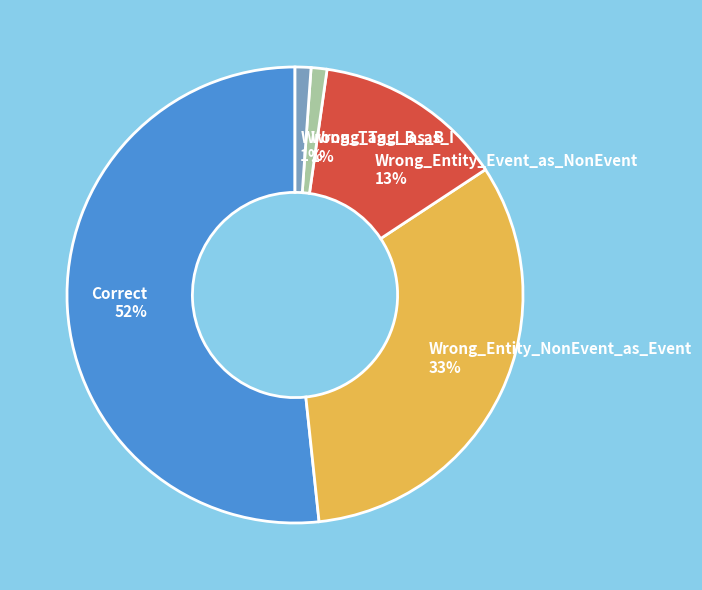

Is there a majority slice in this chart?

Yes